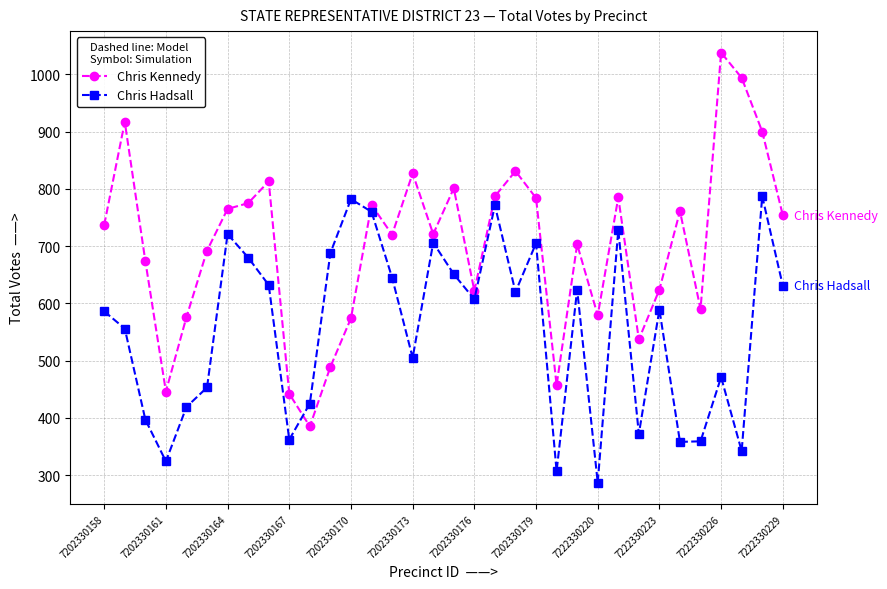

What is the sum of all Chris Hadsall values?

18850